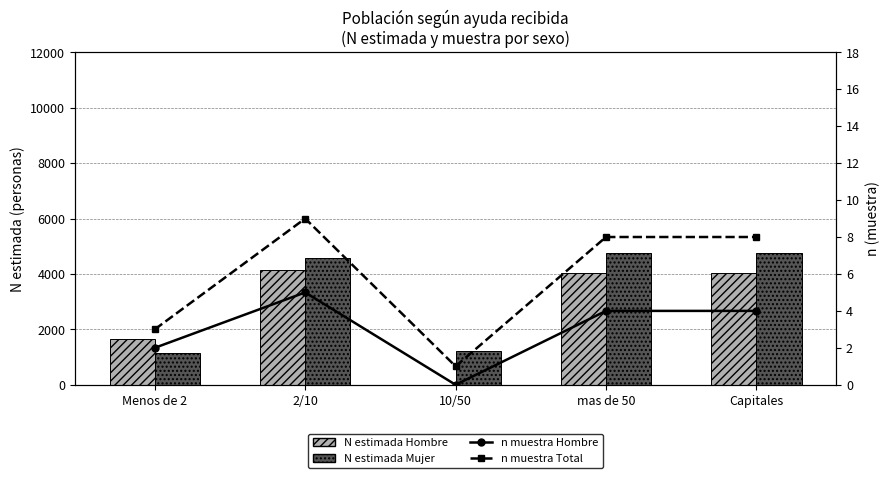

What is the label of the 1st bar from the left?

Menos de 2